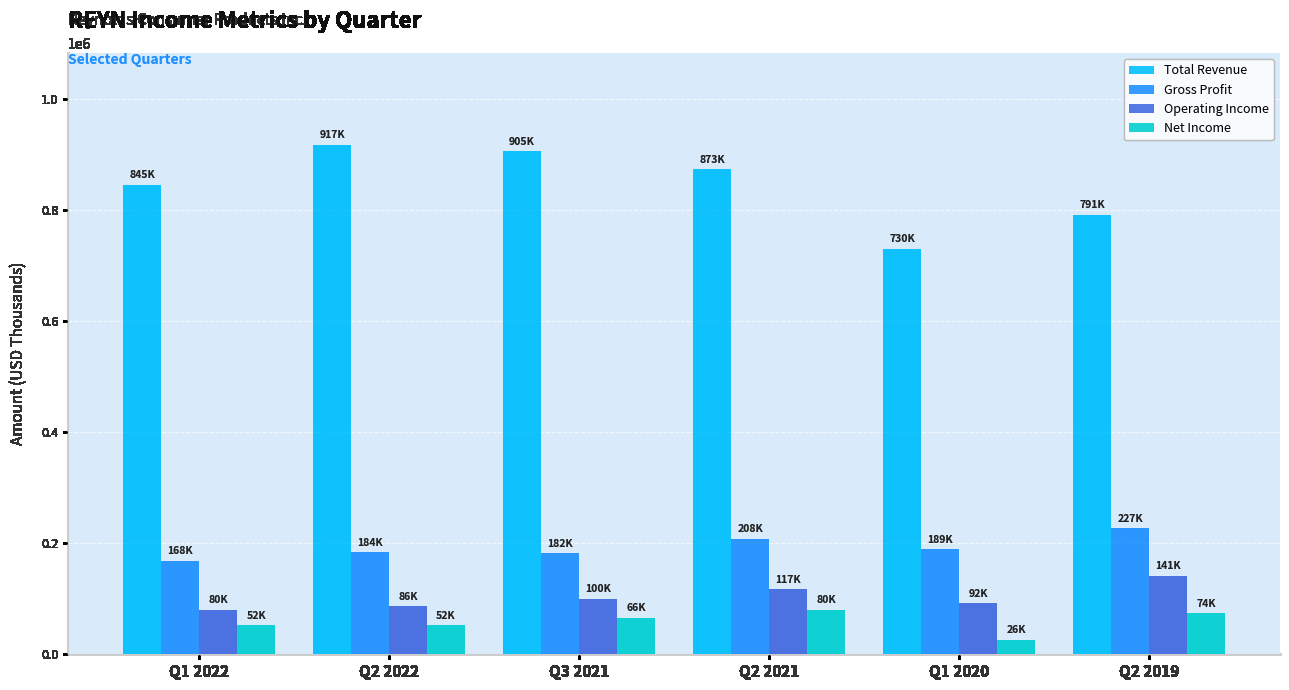

Is it true that Gross Profit equals 227000 at Q2 2019?

True